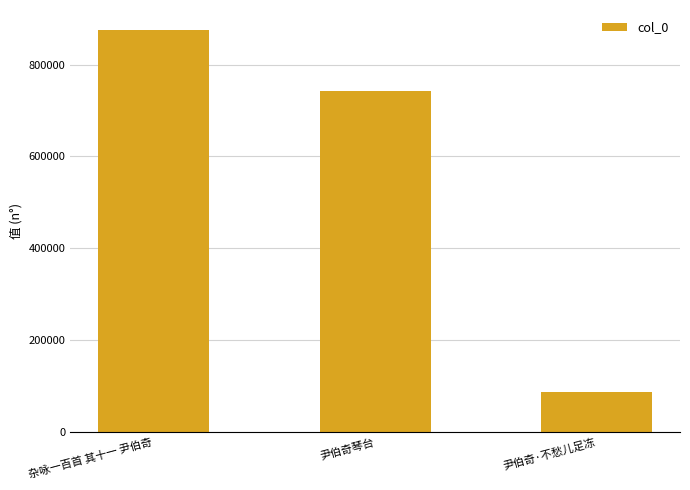

What is the ratio of the value at 尹伯奇·不愁儿足冻 to the value at 尹伯奇琴台?

0.1